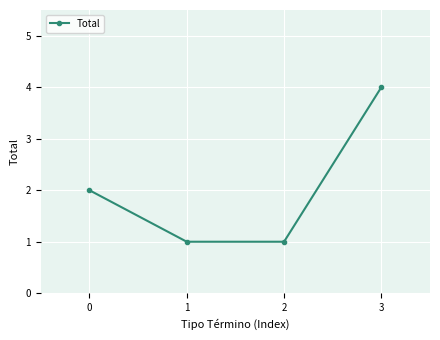

At which category does the chart reach its peak across all series?

3